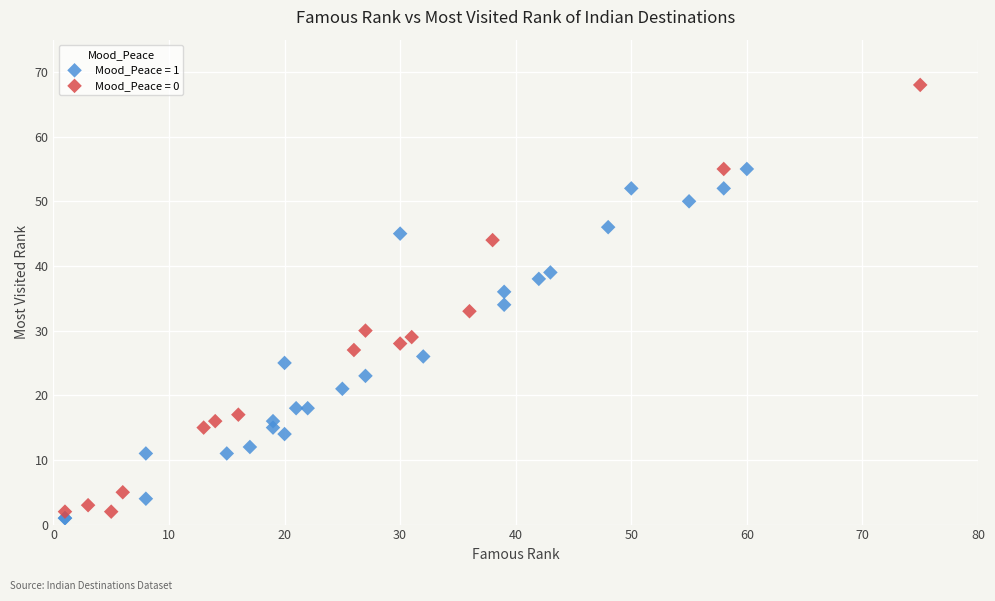

Which series reaches the maximum Y coordinate?

Mood_Peace = 0